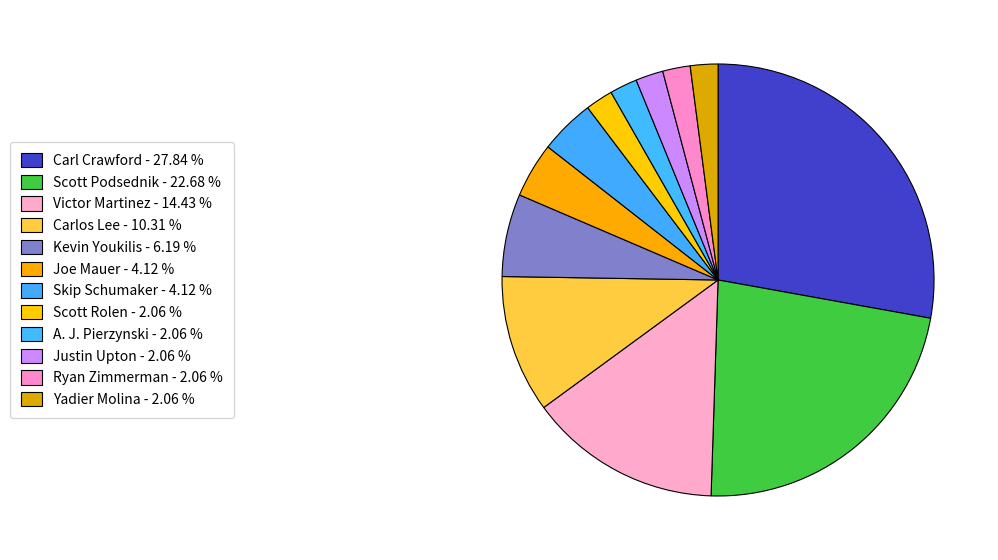

Count the number of slices in the pie.

12